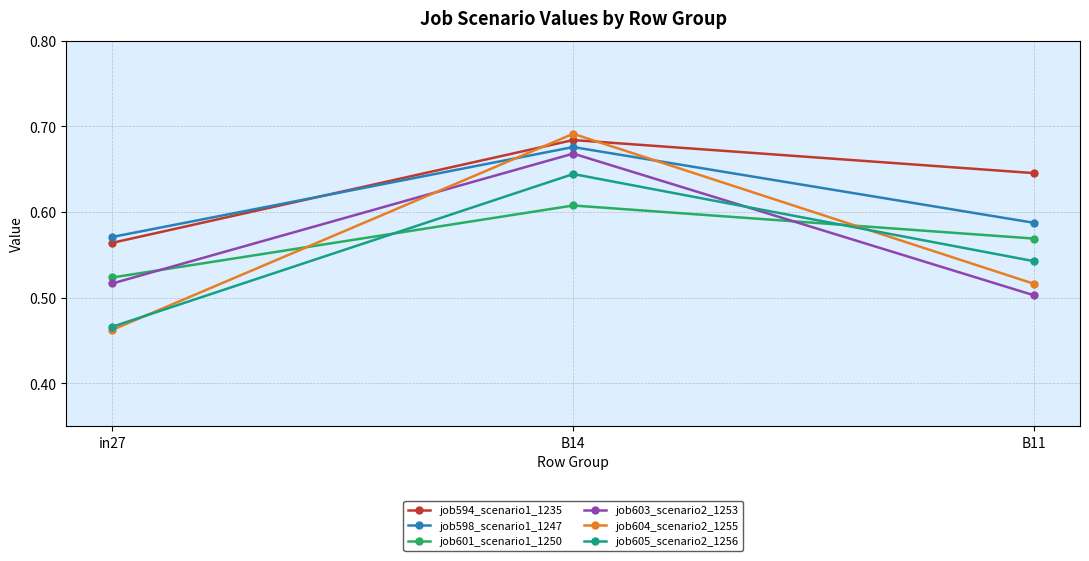

Which series has the largest total across all categories?

job594_scenario1_1235